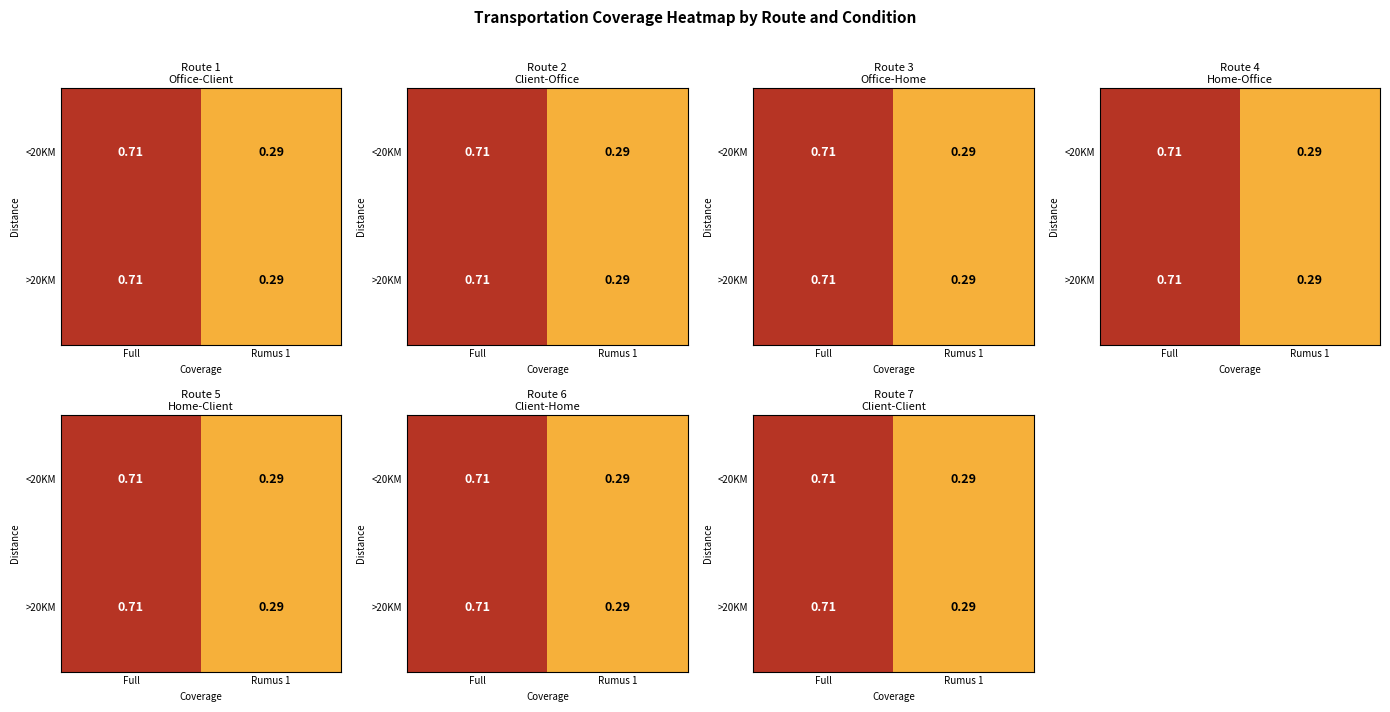

Count the <20KM values in the range 0 to 1.

2